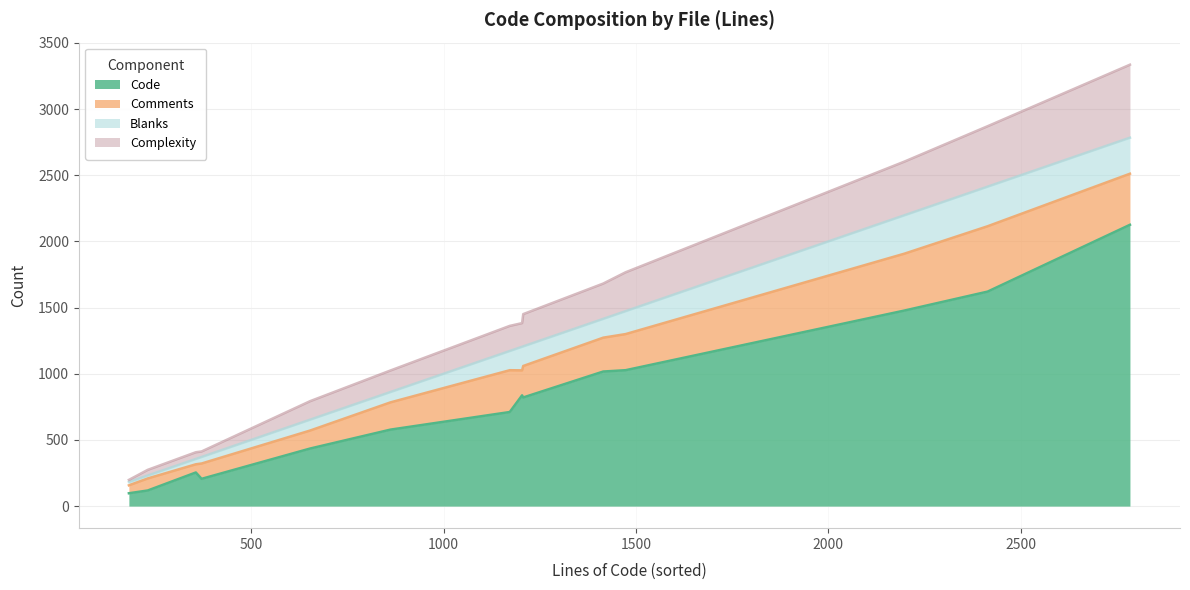

Which series has the largest range (max minus min)?

Code